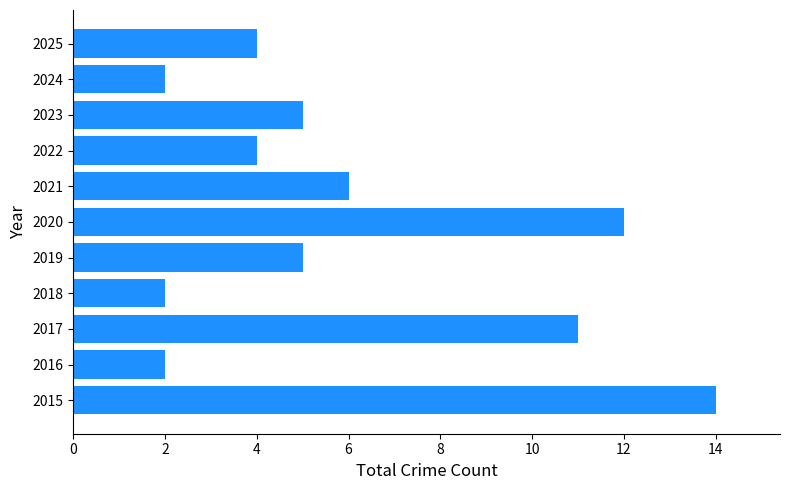

What is the sum of all values?

67